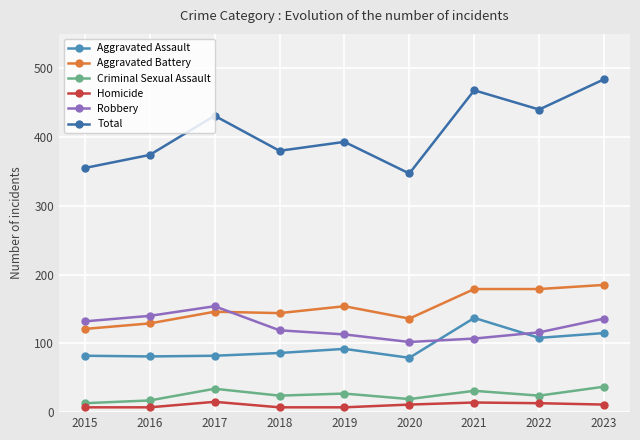

What is the maximum value shown in the chart?

484